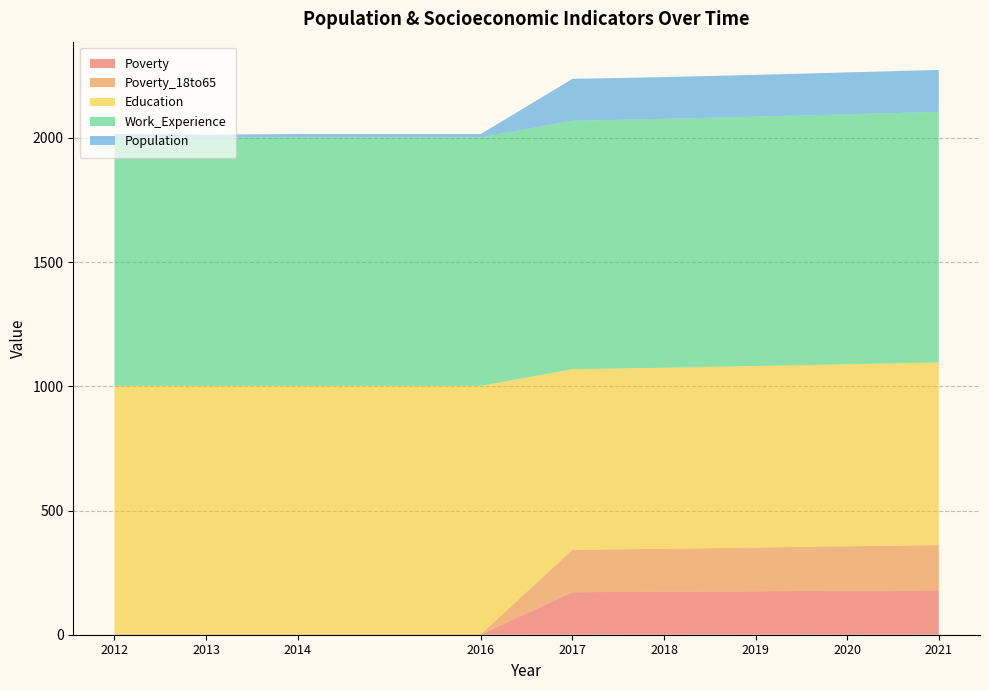

What is the maximum value for Poverty?

179